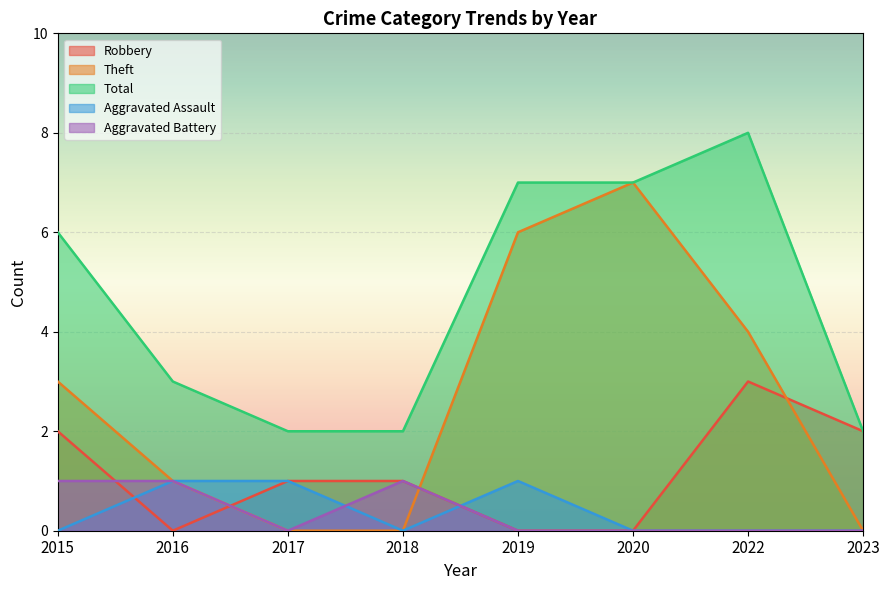

How many data points in Aggravated Battery are above 0?

3